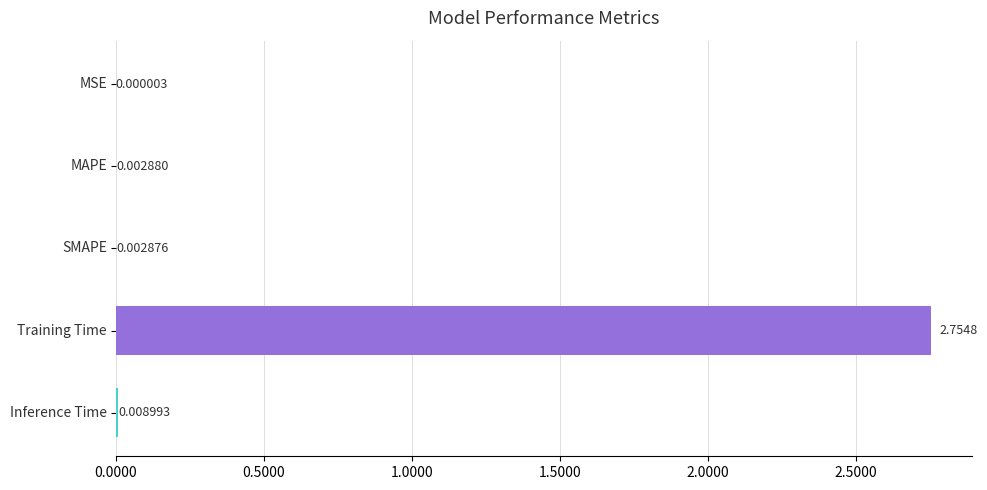

How many distinct data groups are displayed?

1